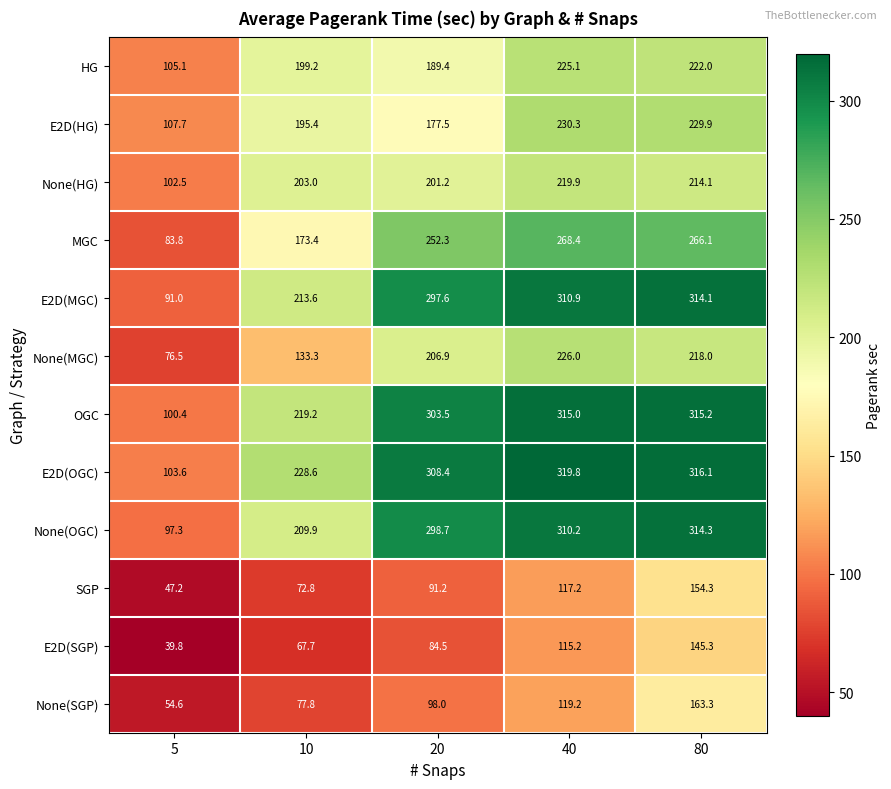

Which category has the highest value across all series?

40